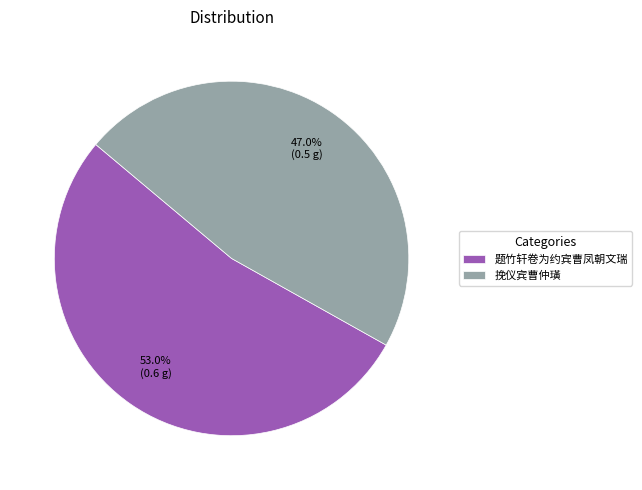

True or false: 挽仪宾曹仲璜 accounts for 54% of the total.

False